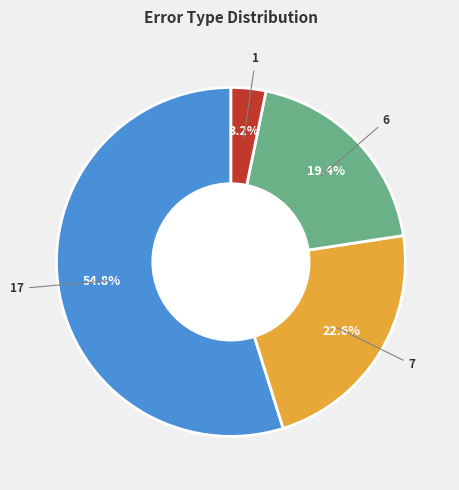

Is there any slice that represents more than half of the pie?

Yes